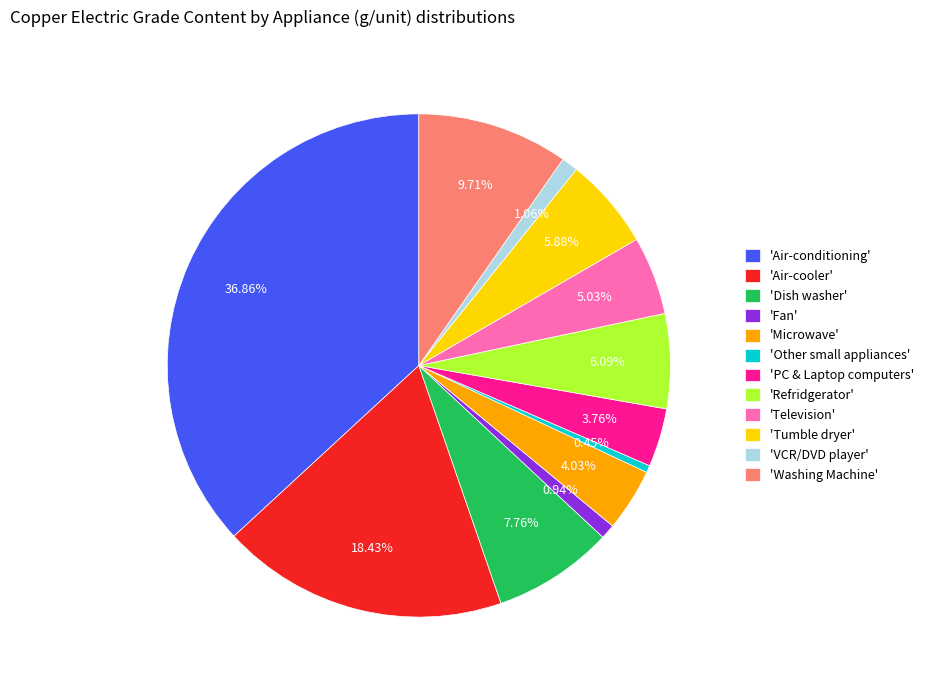

Combined, do 'Washing Machine' and 'Television' account for over 50%?

No